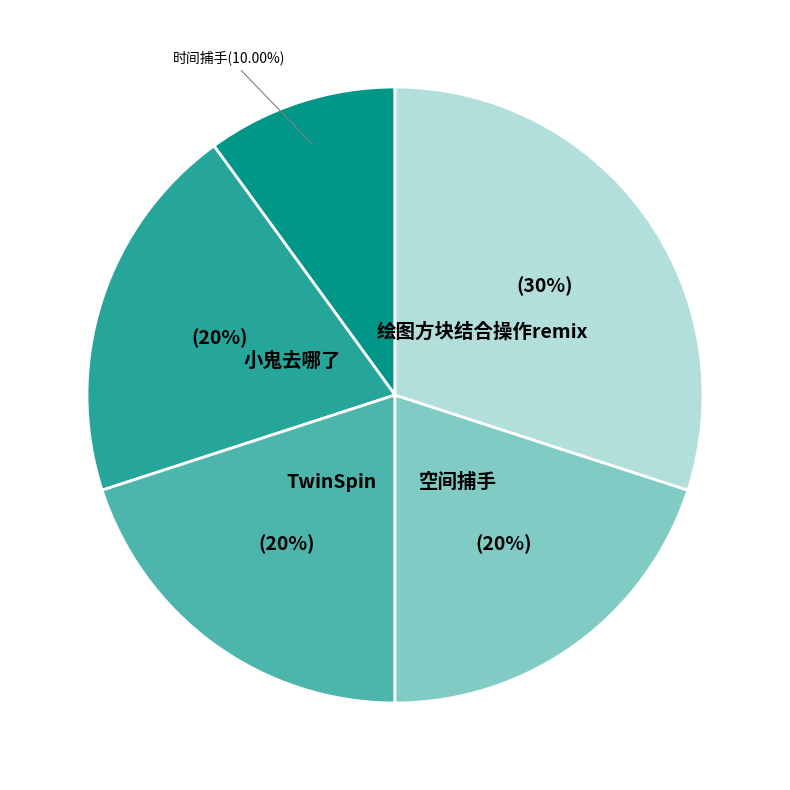

True or false: 小鬼去哪了 accounts for 20% of the total.

True